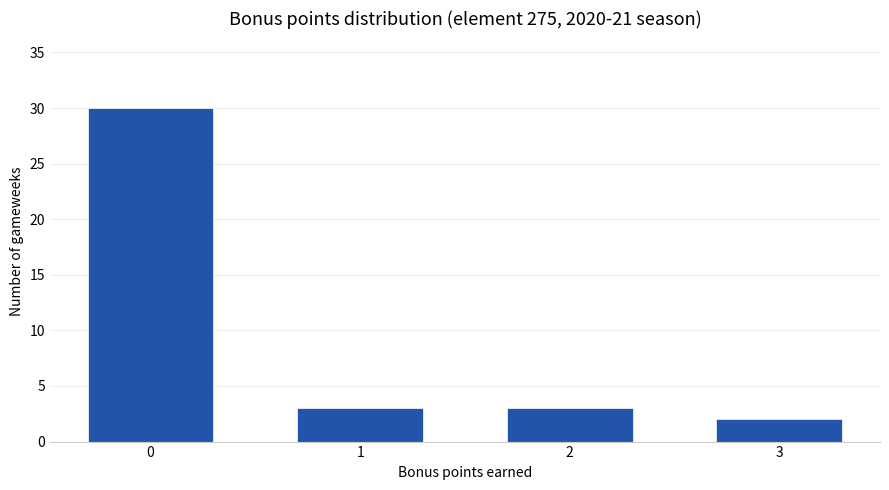

Reading right to left, list all the values displayed in this chart.

3=2	2=3	1=3	0=30